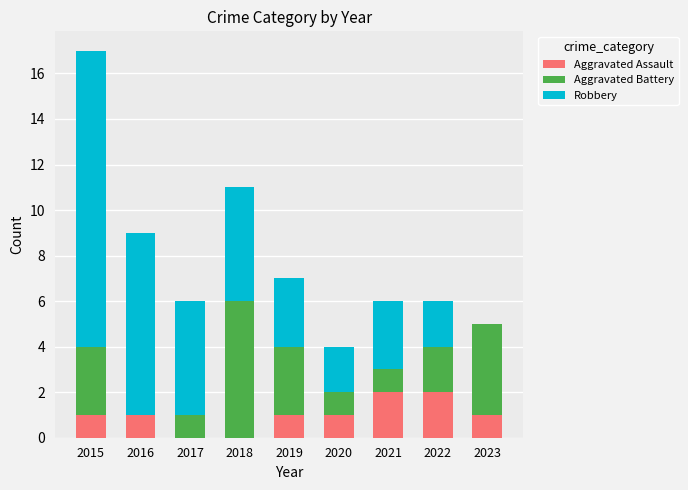

At which category is the sum across all series the highest?

2015